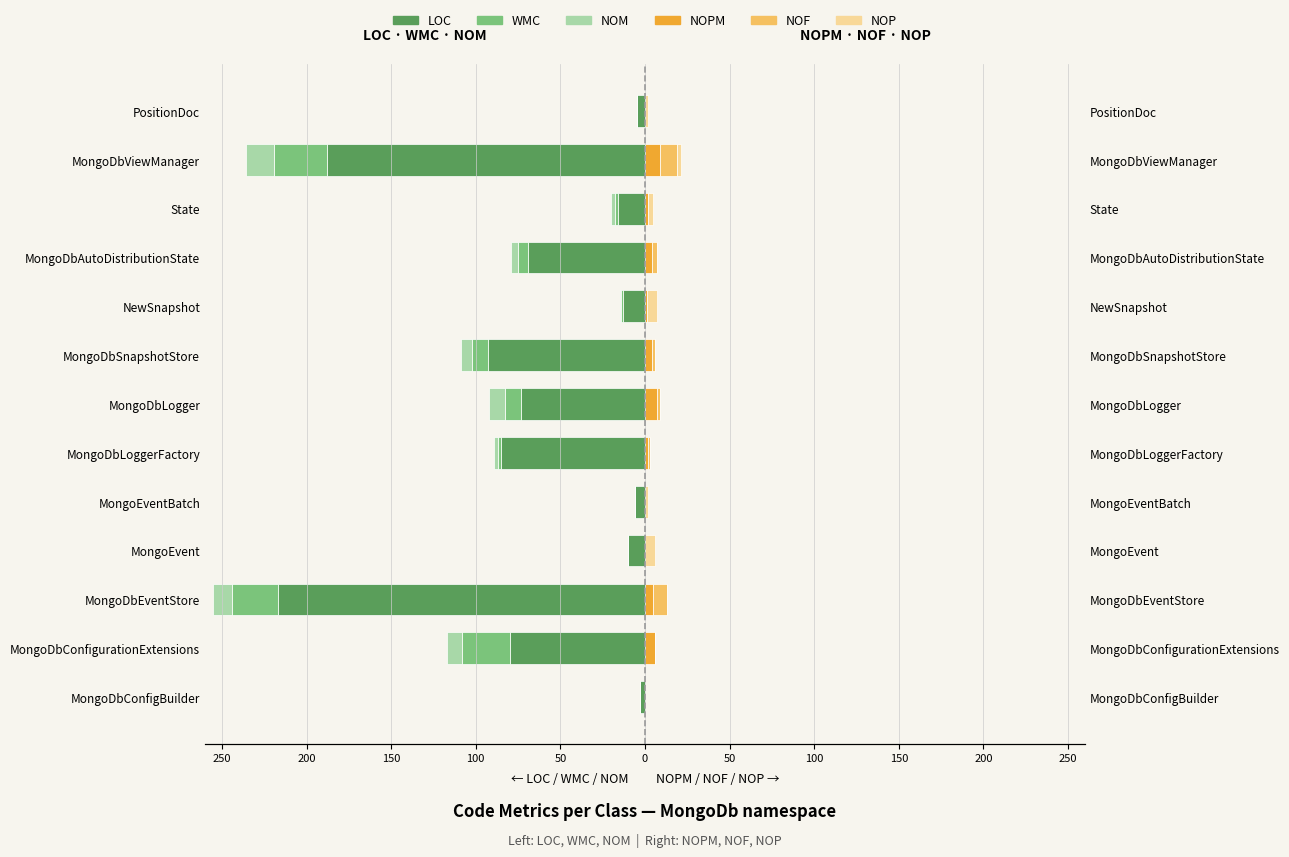

Which has a higher value, MongoDbConfigBuilder or MongoDbAutoDistributionState?

MongoDbConfigBuilder